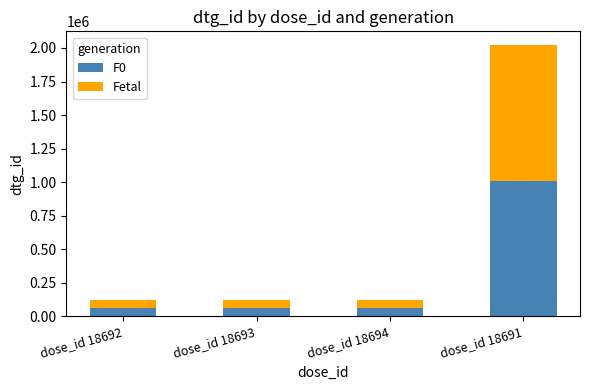

At which category is the sum across all series the highest?

dose_id 18691